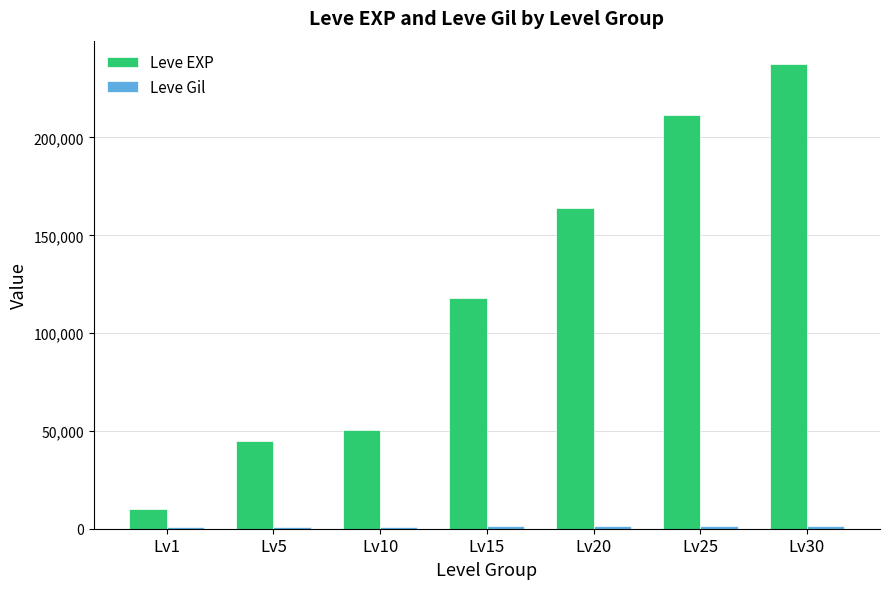

At which category is the sum across all series the highest?

Lv30